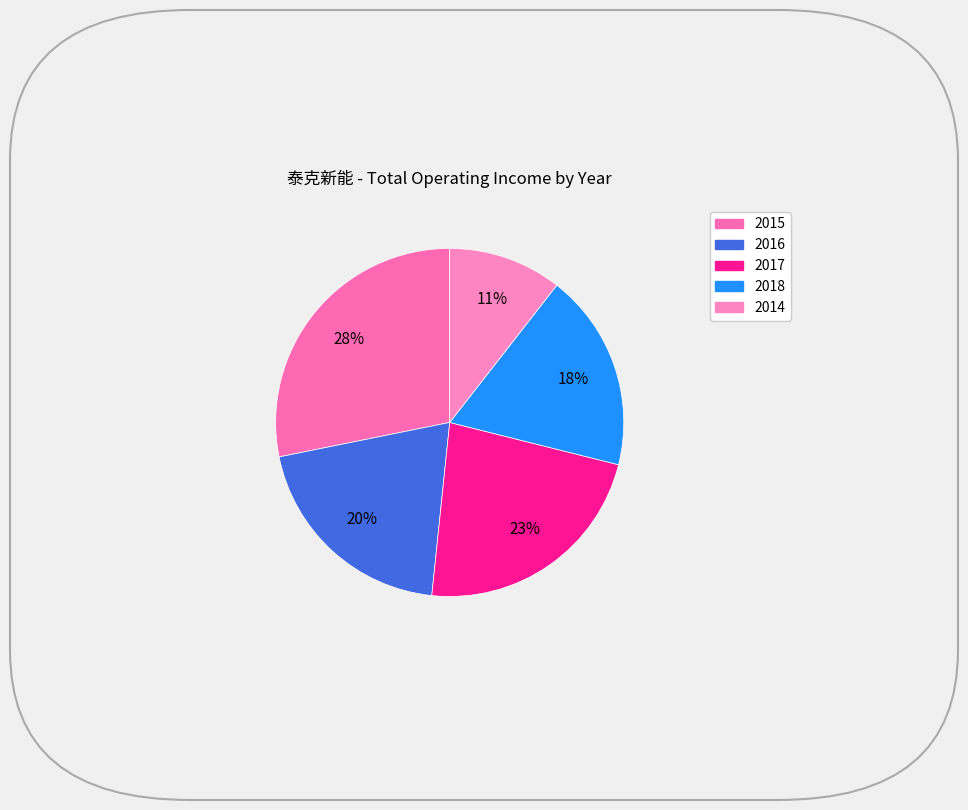

To the nearest percent, what percentage of the pie is 2018?

18%